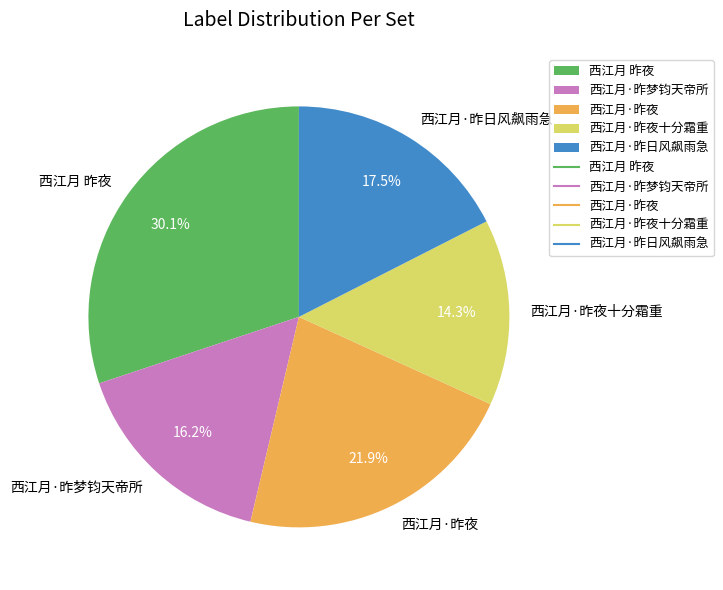

Count the number of slices in the pie.

5